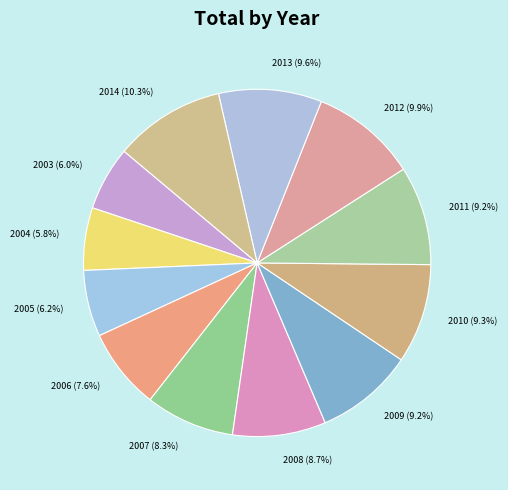

How many slices are in this pie chart?

12